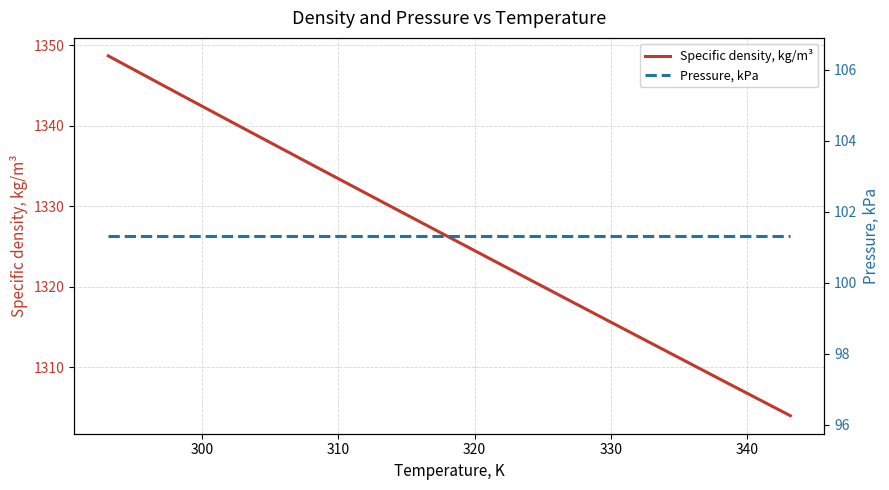

List the series in order of their overall mean, highest first.

Specific density, kg/m³, Pressure, kPa